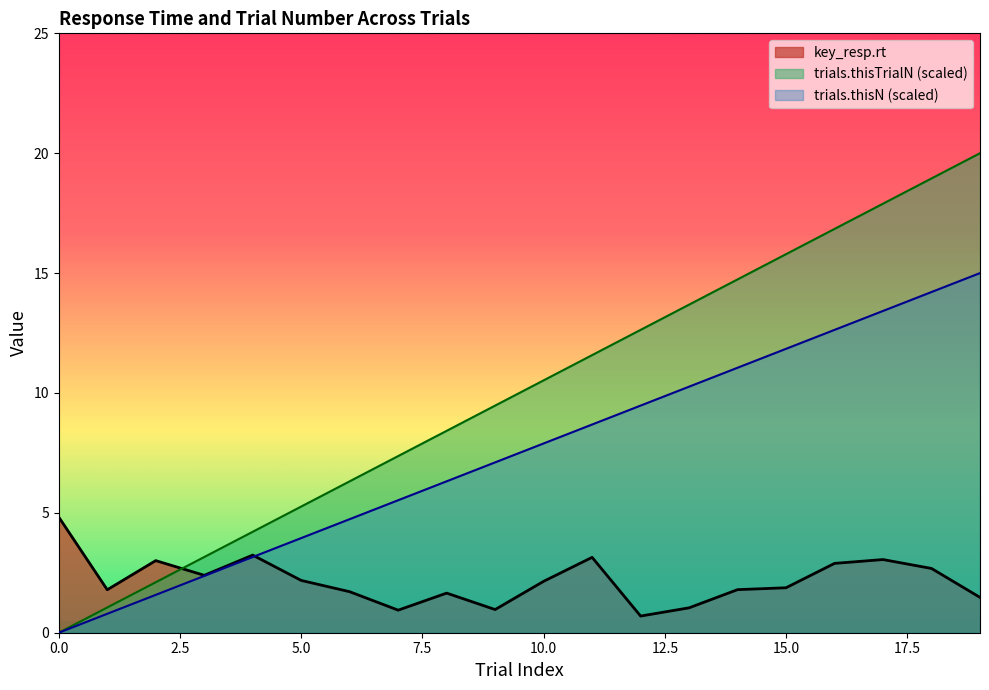

True or false: trials.thisTrialN has a value of 28.5 at 19.

False